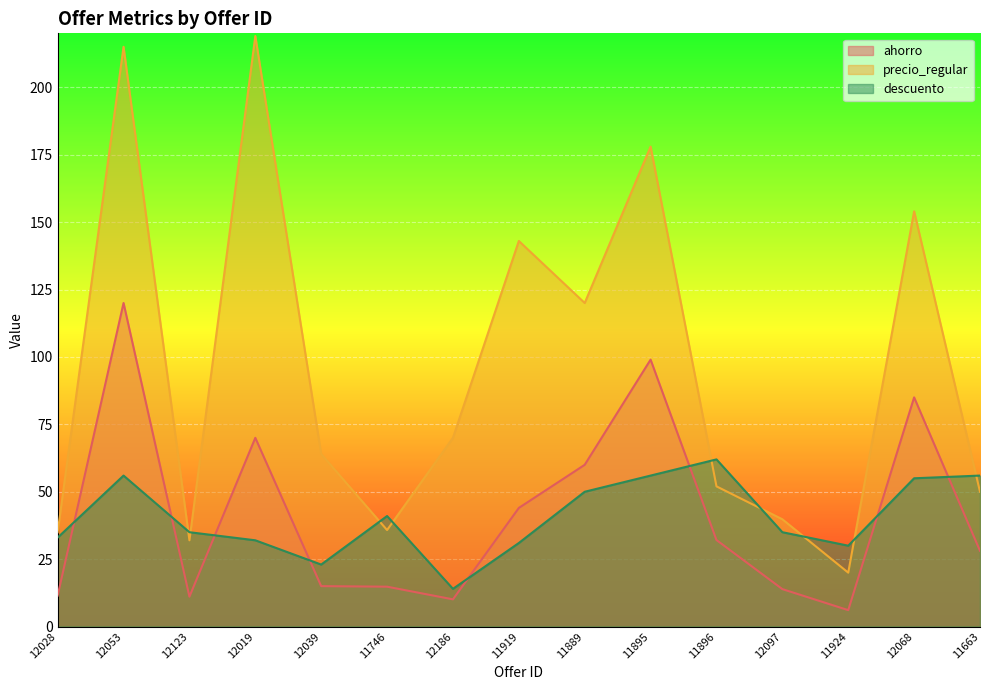

Rank the categories by precio_regular value from lowest to highest.

11924, 12123, 12028, 11746, 12097, 11663, 11896, 12039, 12186, 11889, 11919, 12068, 11895, 12053, 12019